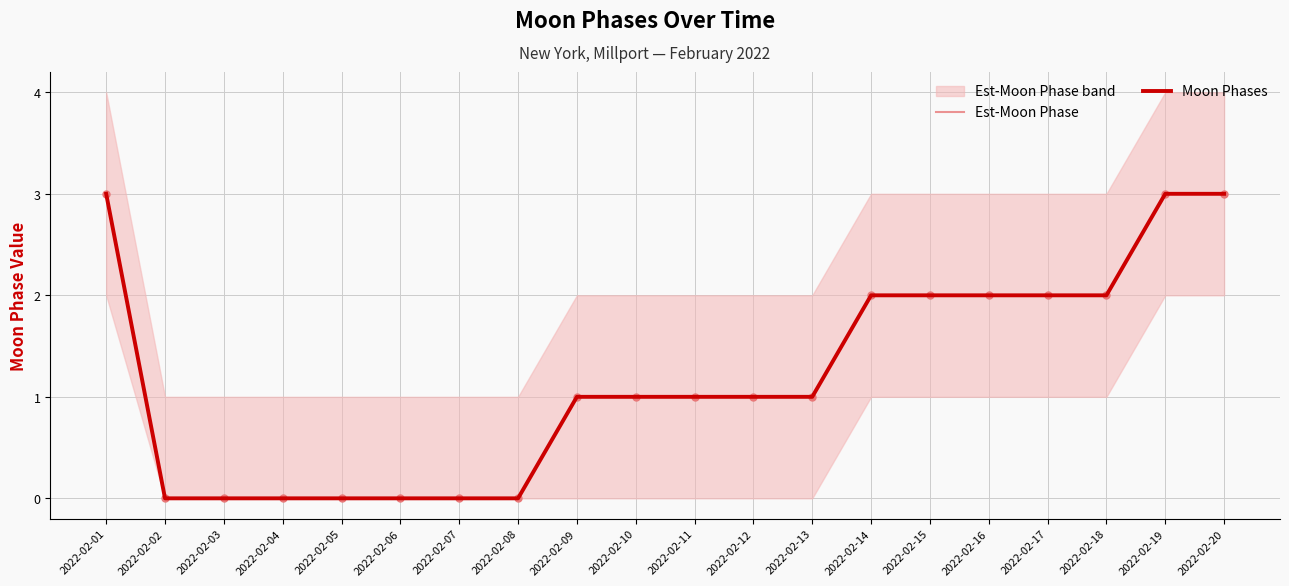

Which series has the largest total across all categories?

Est-Moon Phase